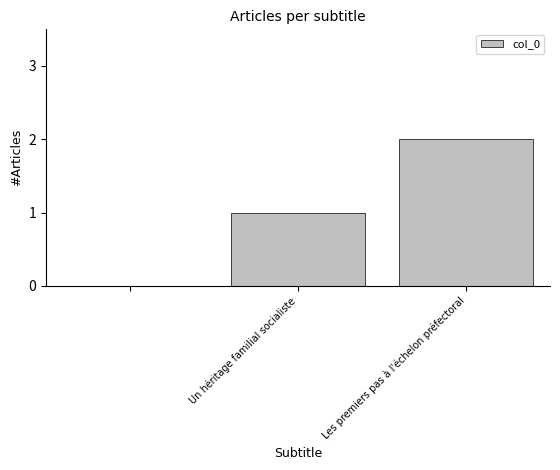

What is the sum of all values?

3